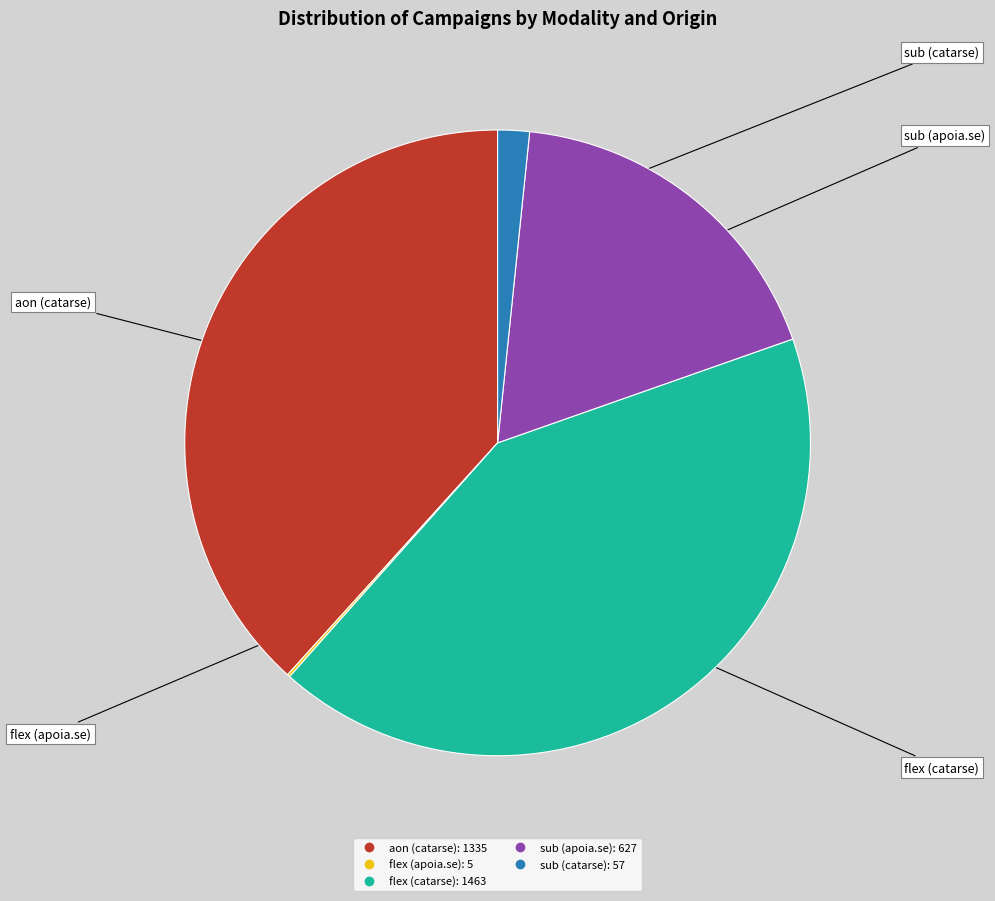

Is it true that aon (catarse) is 38% of the pie?

True